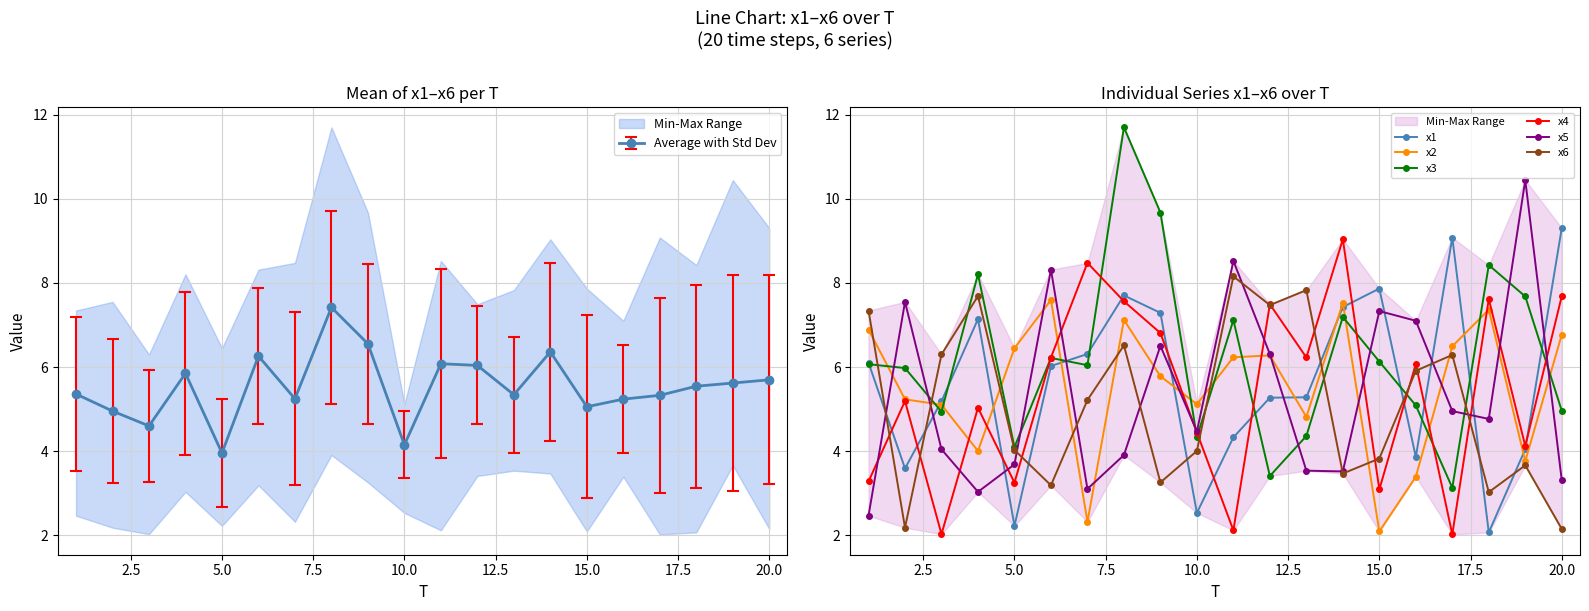

The Average with Std Dev series shows 7.1 at 10.0. True or false?

False